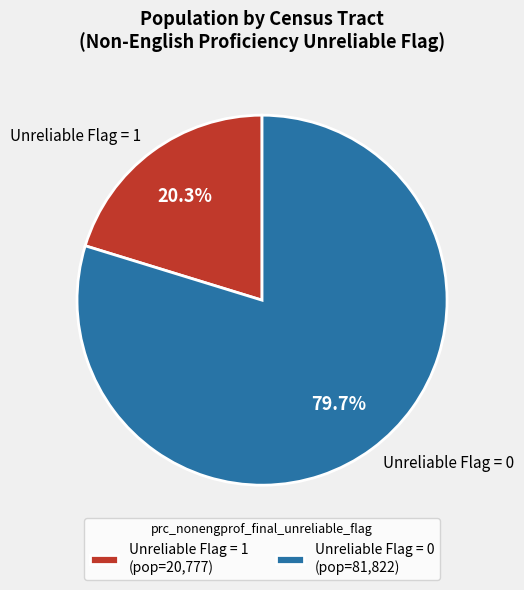

Is there any slice that represents more than half of the pie?

Yes